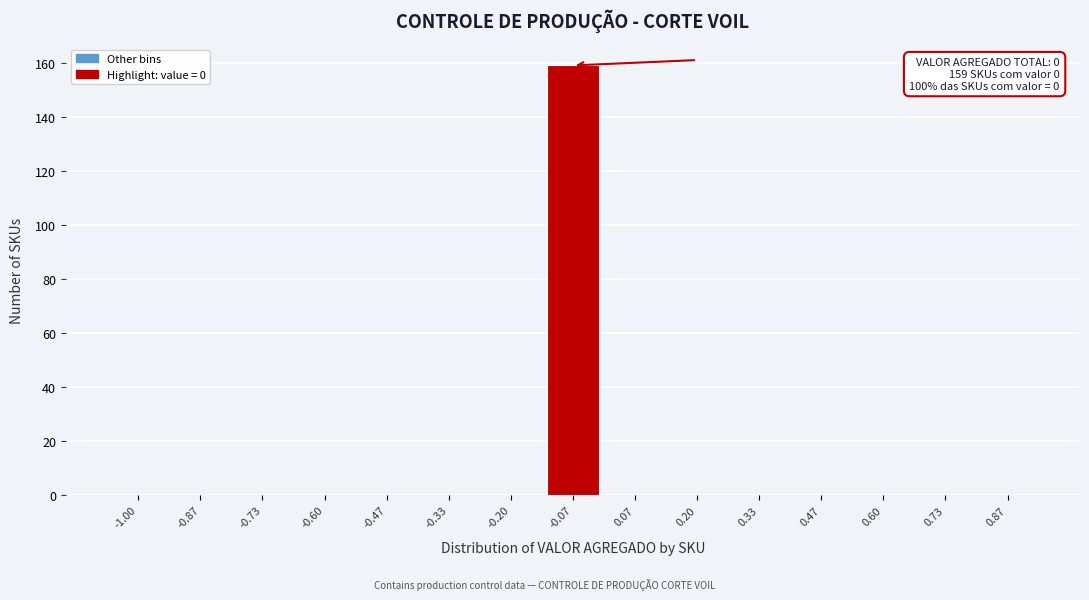

Reading left to right, transcribe all the data shown in this chart.

-1.00=0	-0.87=0	-0.73=0	-0.60=0	-0.47=0	-0.33=0	-0.20=0	-0.07=159	0.07=0	0.20=0	0.33=0	0.47=0	0.60=0	0.73=0	0.87=0